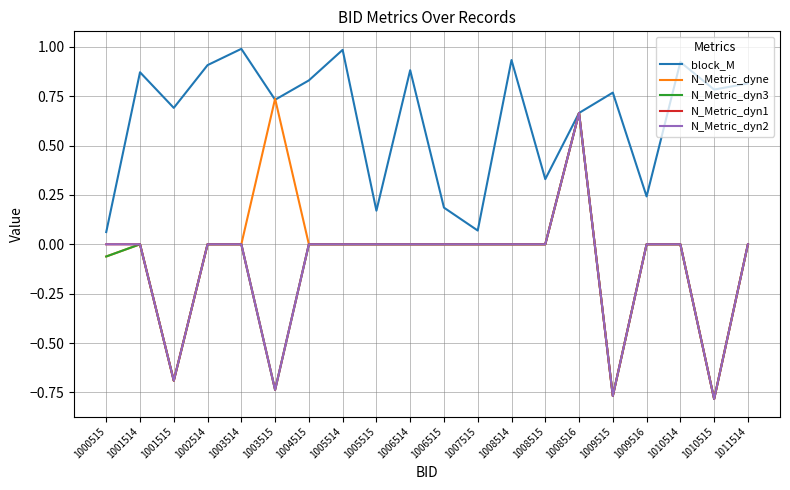

Which series has the largest total across all categories?

block_M